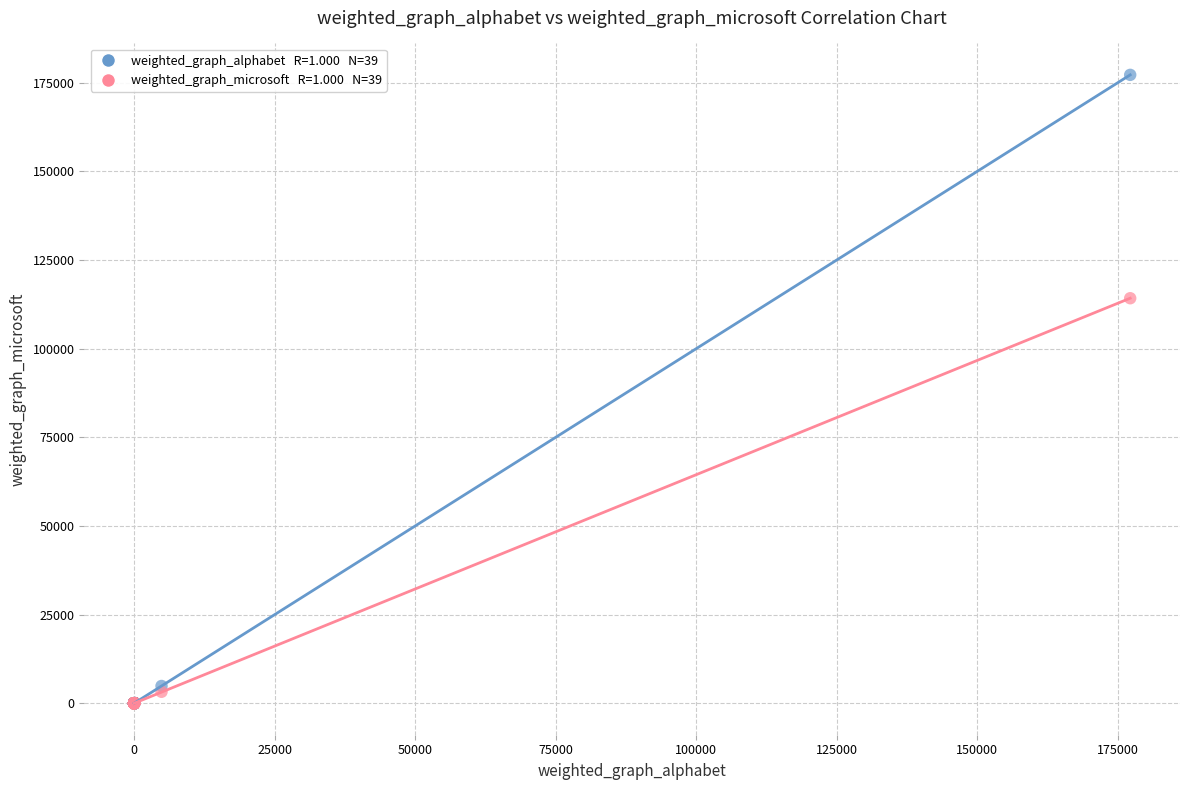

Across all series, what Y value is closest to 88607?

114228.0